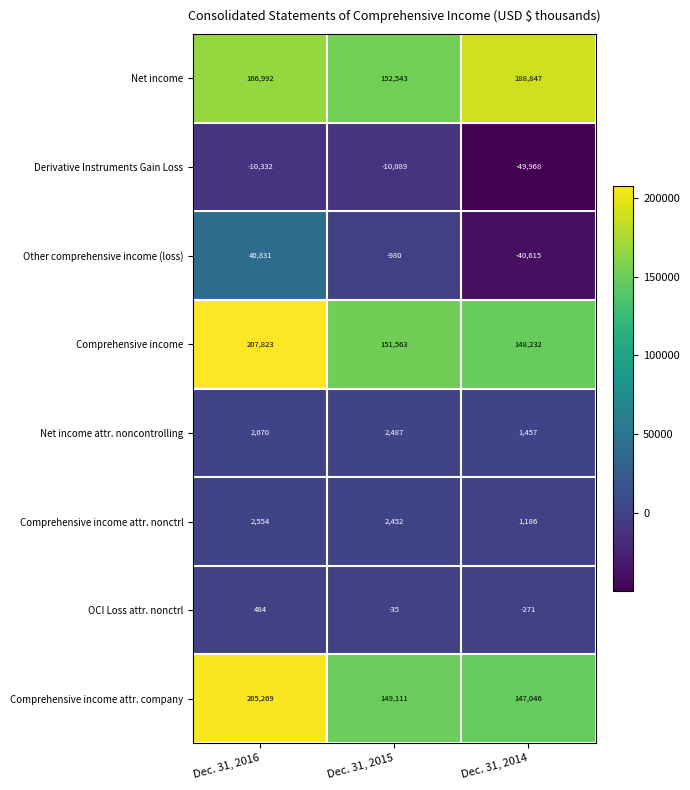

The Comprehensive income attr. nonctrl series shows 1862 at Dec. 31, 2014. True or false?

False